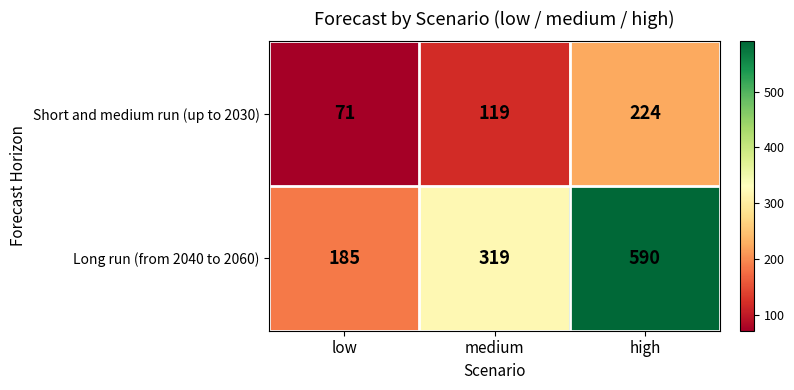

Which series has the largest total across all categories?

Long run (from 2040 to 2060)